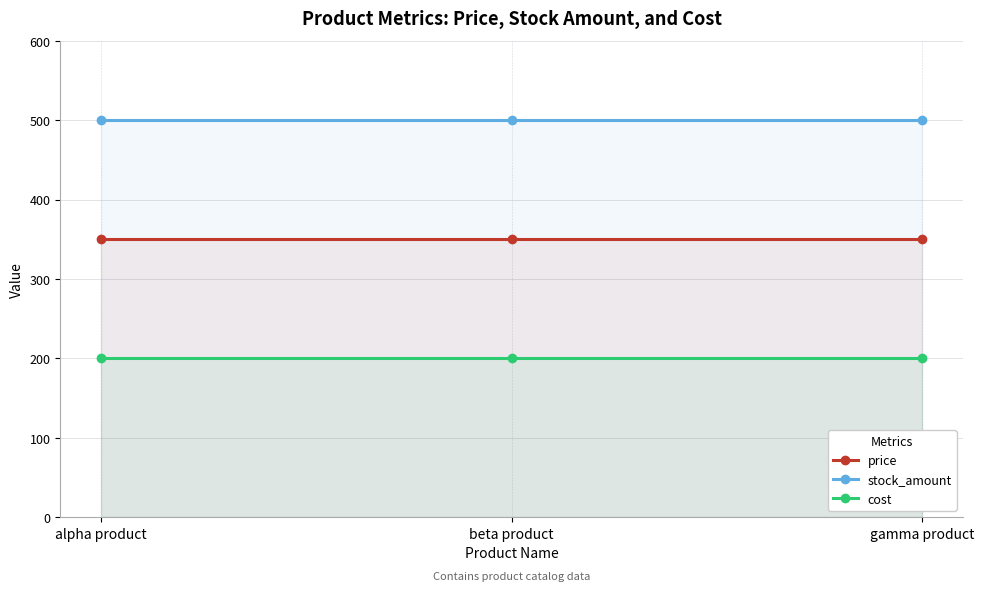

Reading left to right, transcribe all the data shown in this chart.

price: 350	350	350
stock_amount: 500	500	500
cost: 200	200	200